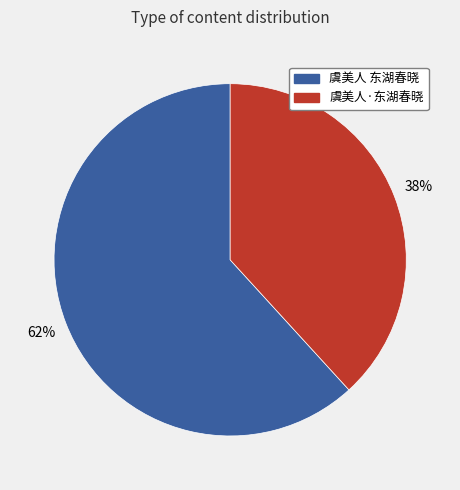

How many slices are in this pie chart?

2